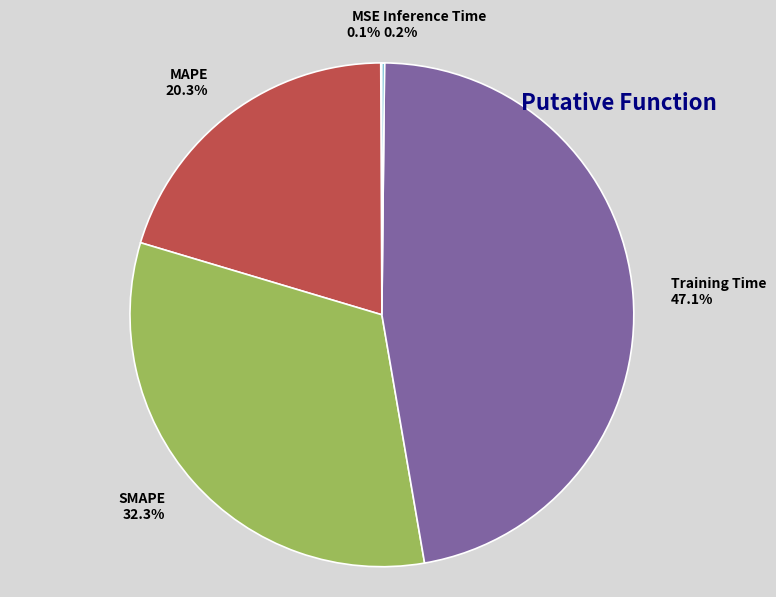

How much of the chart is everything except Training Time?

52.9%